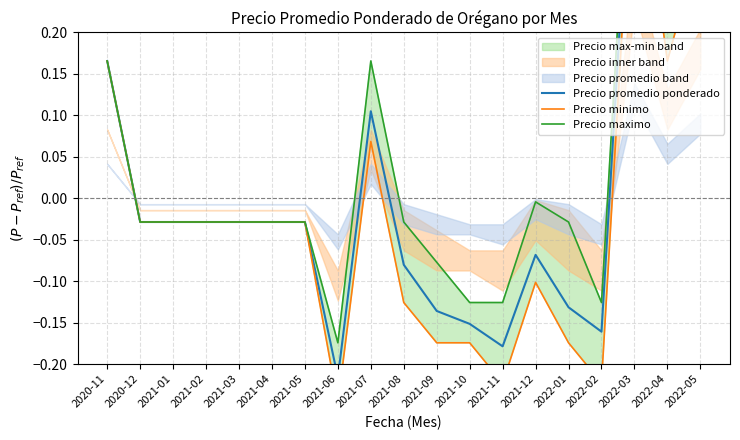

In Precio minimo, how many points are lower than both neighbors (excluding endpoints)?

4